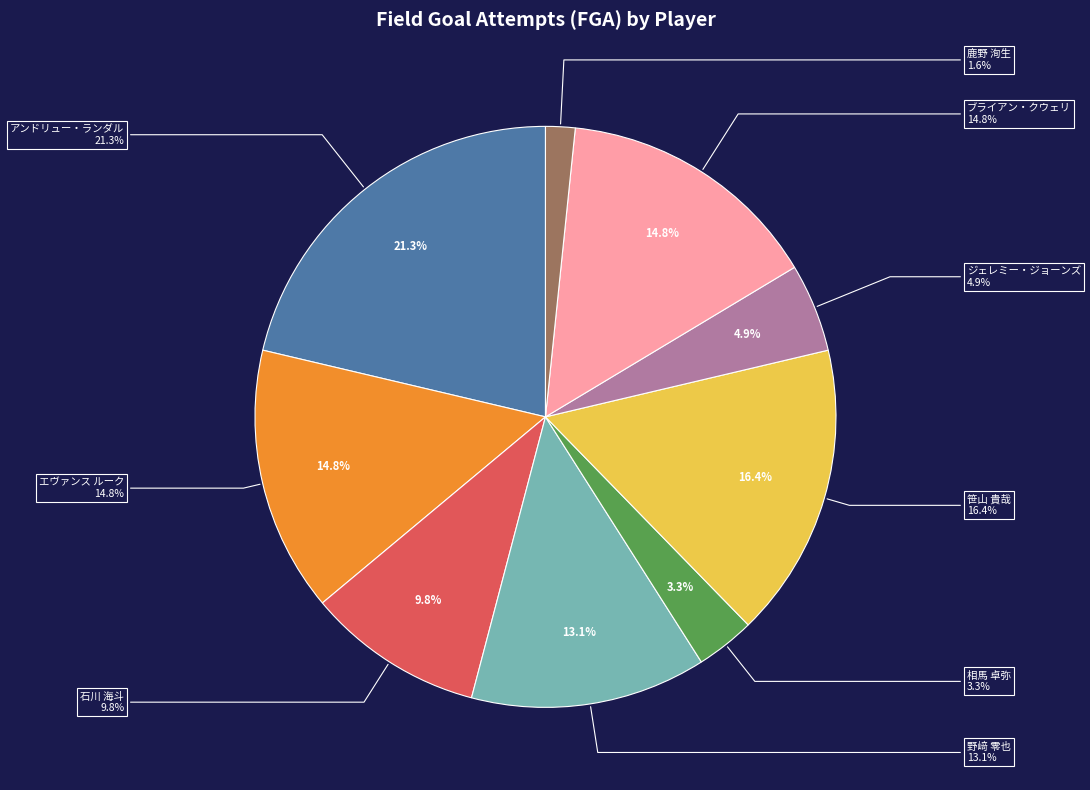

Do 笹山 貴哉 and アンドリュー・ランダル together represent more than half of the pie?

No